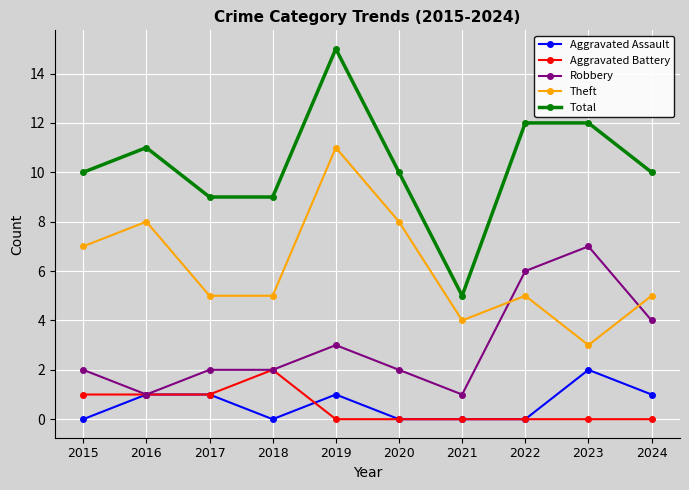

What is the sum of the Theft values at 2019 and 2021?

15